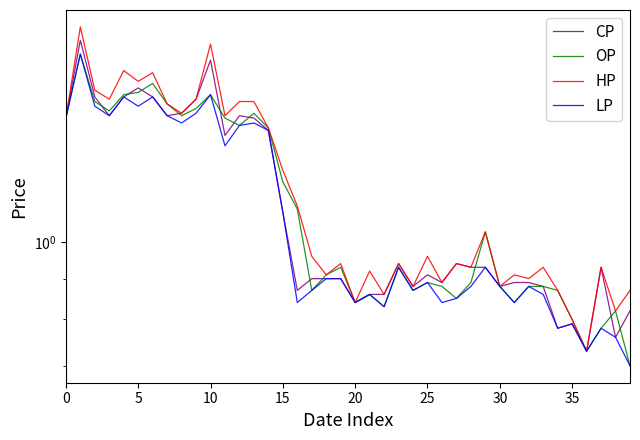

Is this an area chart (filled region under the line)?

No